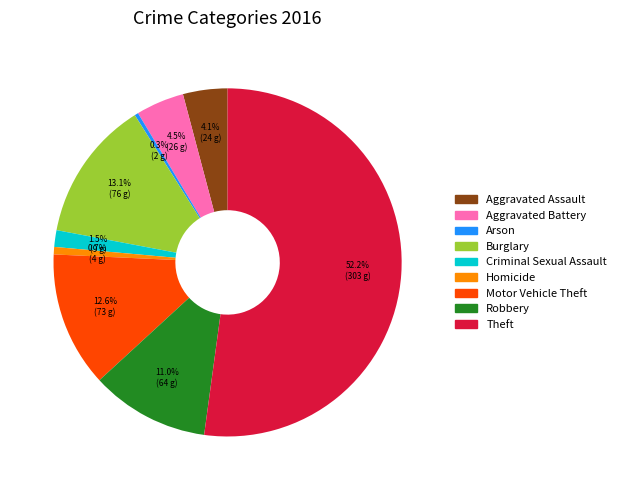

Is it true that Theft is 52% of the pie?

True